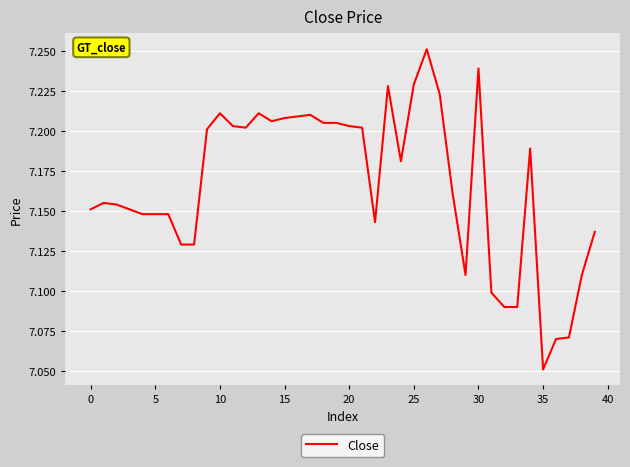

The value at 5 is 2.8. True or false?

False